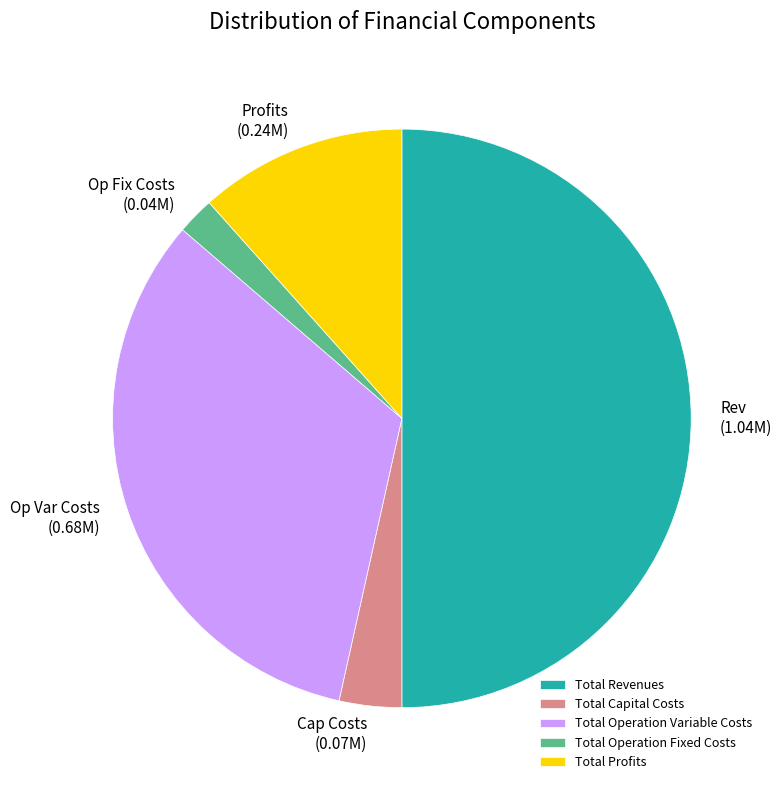

Which category has the smallest portion of the pie?

Total Operation Fixed Costs